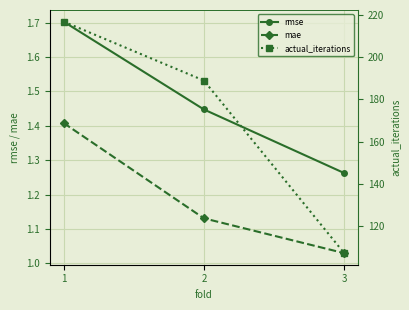

Between 2 and 1, which is larger?

1